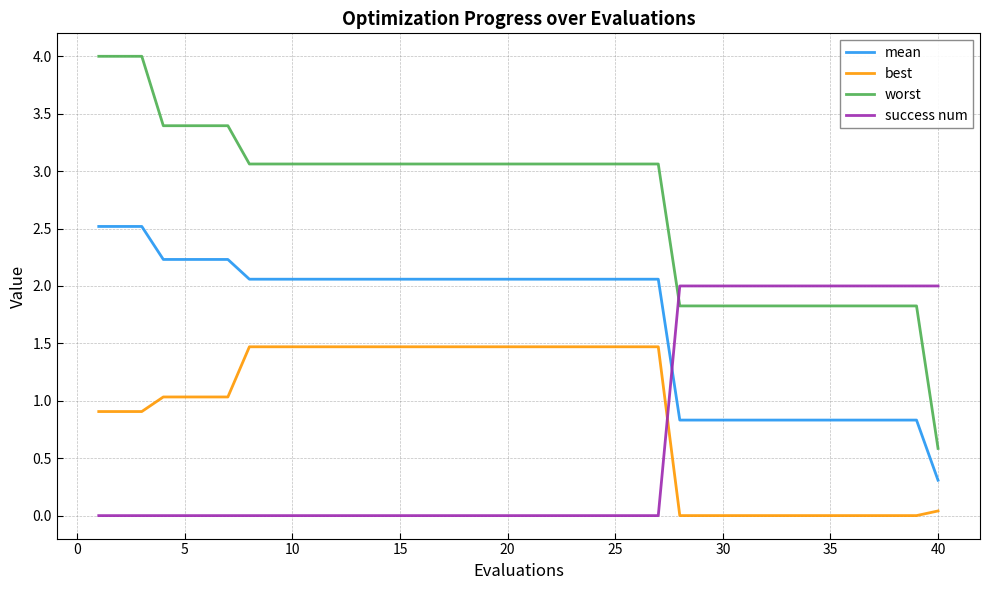

Does the chart have visible grid lines?

Yes